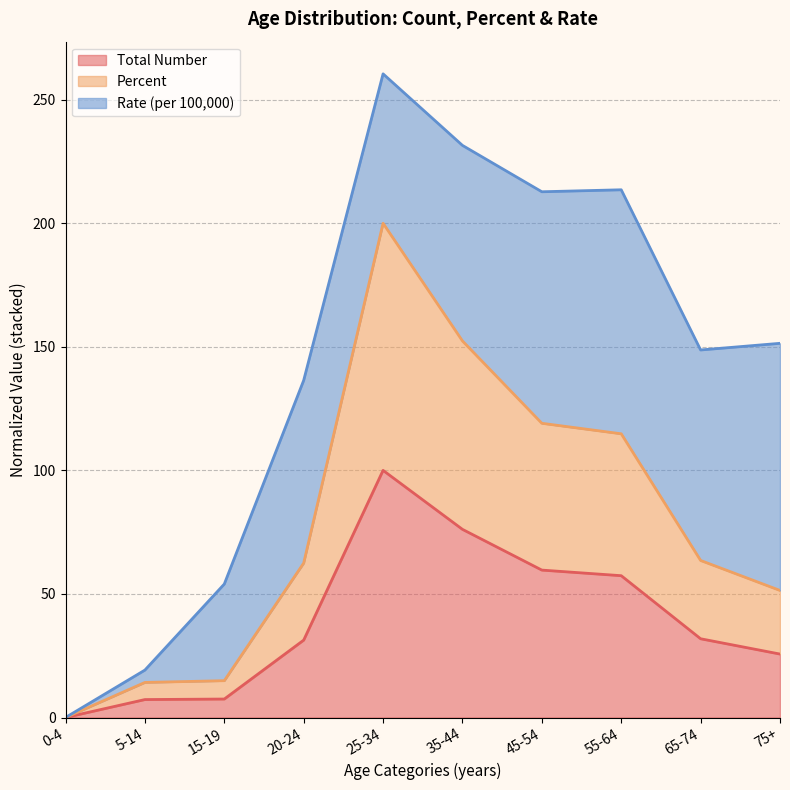

Which category has the highest value in the Total Number series?

25-34